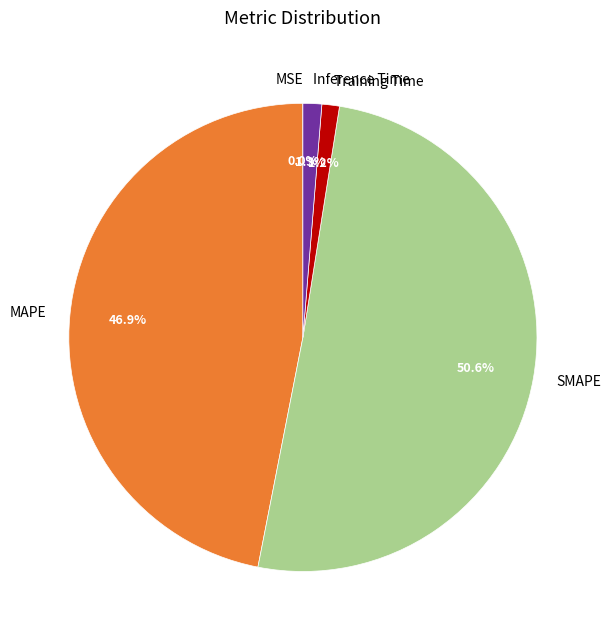

Which category accounts for the majority?

SMAPE